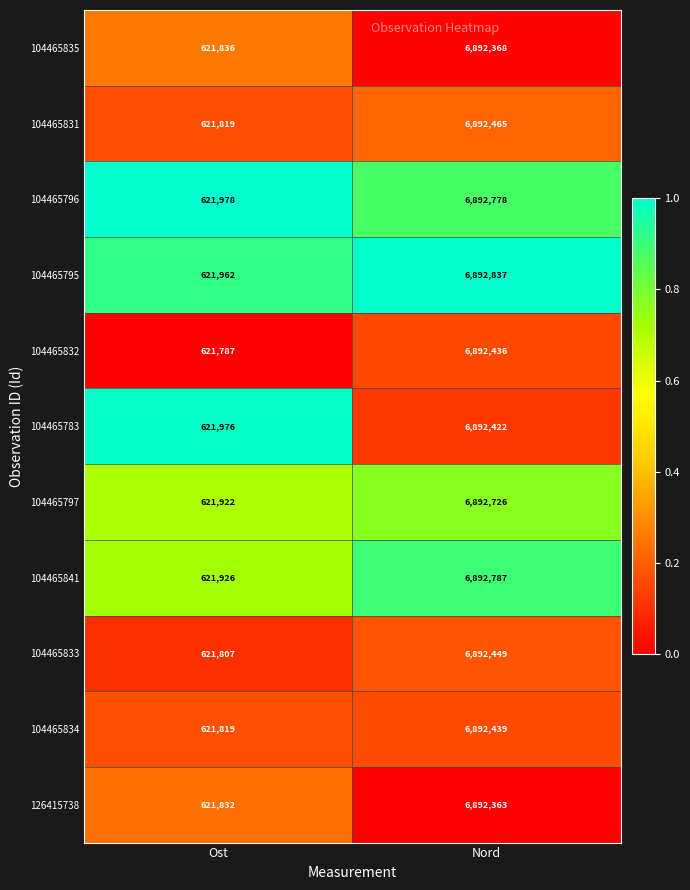

What is the sum of all 104465783 values?

7514398